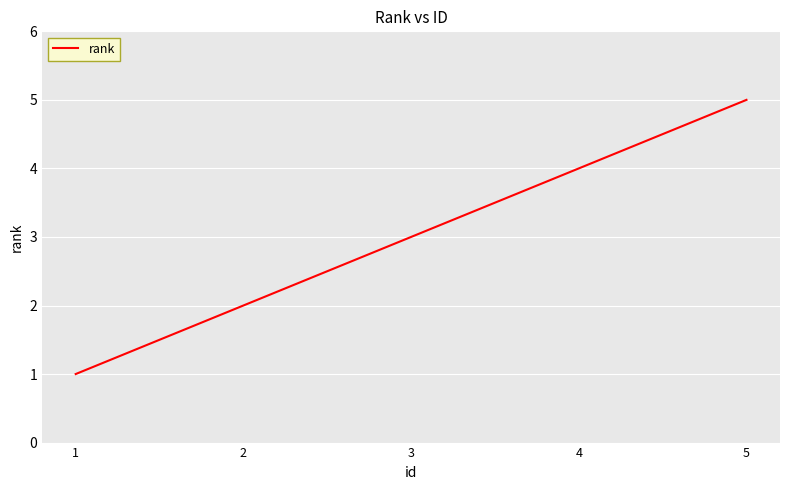

Rank the categories by value from highest to lowest.

5, 4, 3, 2, 1